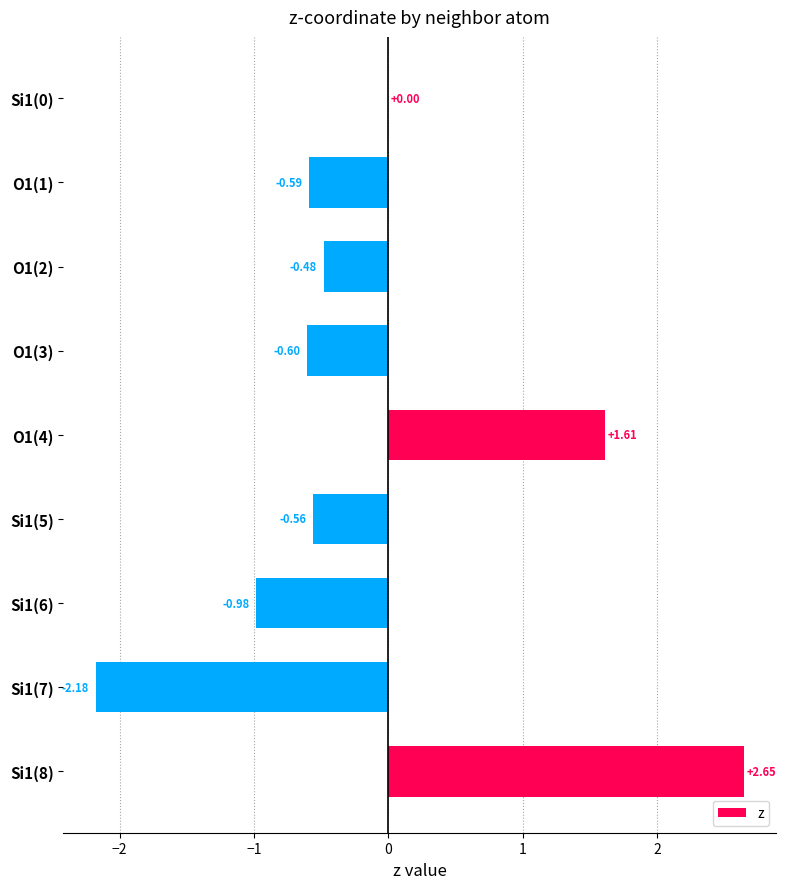

What is the sum of all values?

-1.1